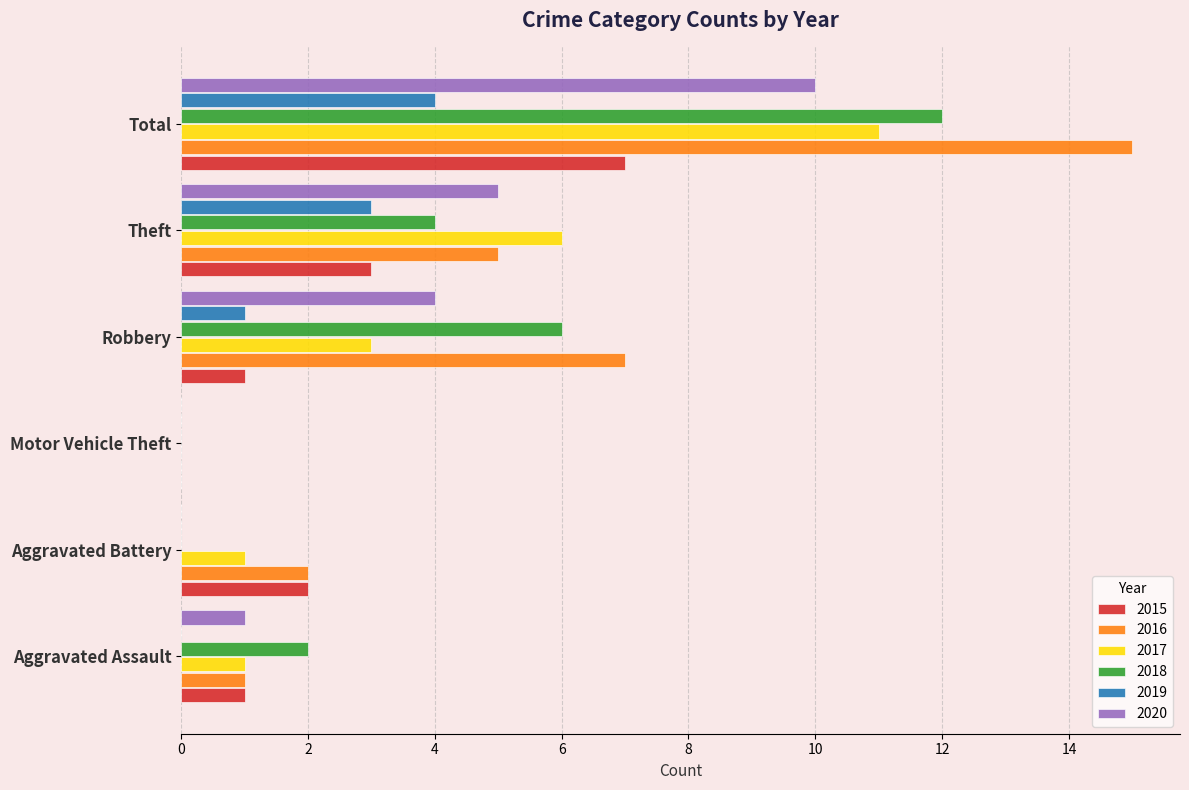

What are all the series names shown in the legend?

2015, 2016, 2017, 2018, 2019, 2020